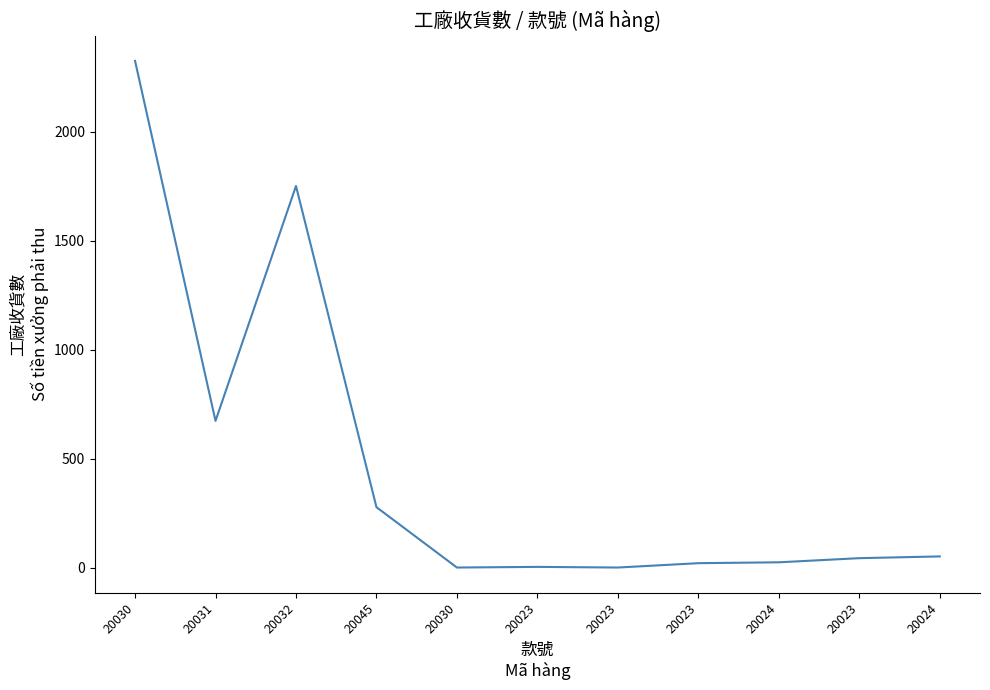

Is this an area chart (filled region under the line)?

No